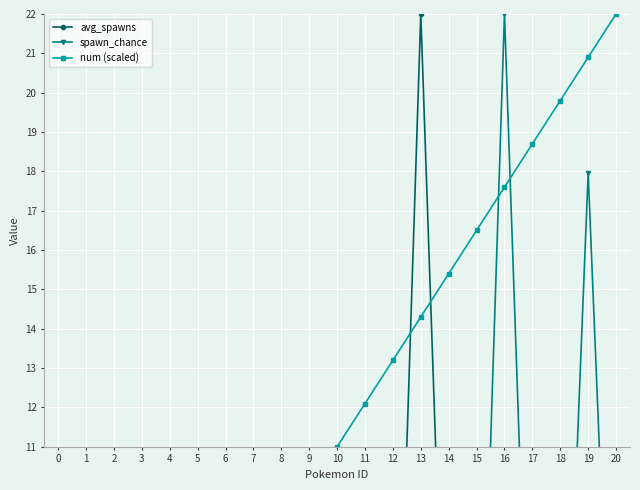

What is the total value across all series at 11?

12.9